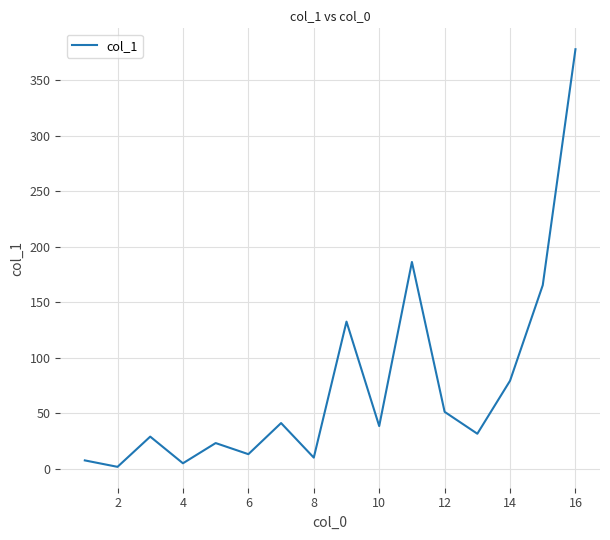

What is the maximum value shown in the chart?

377.8